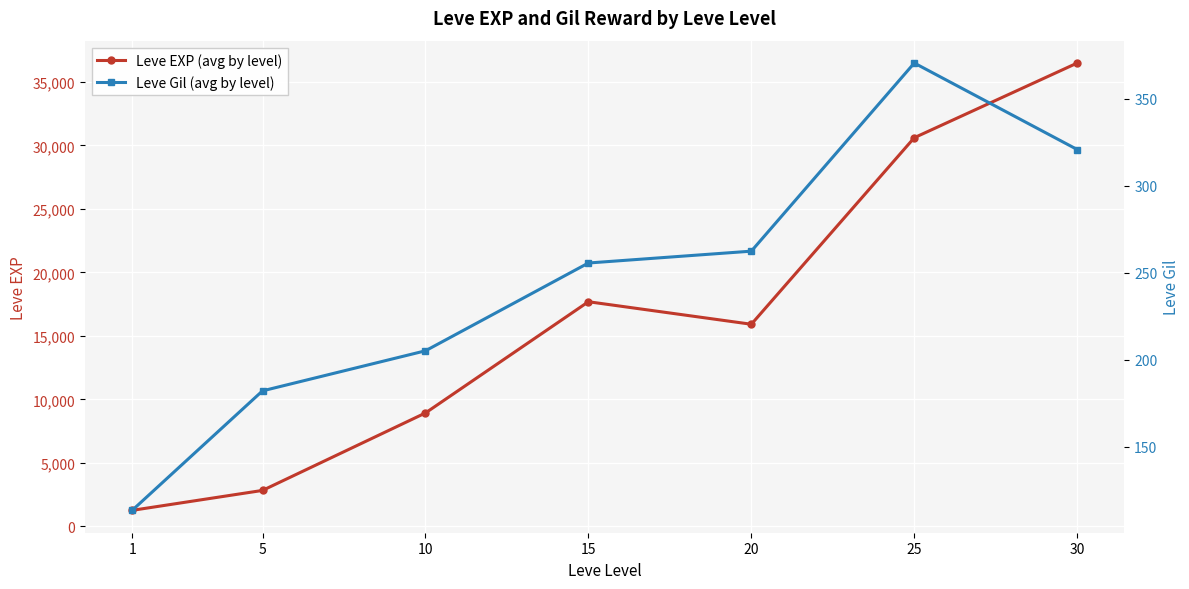

True or false: Leve EXP (avg by level) and Leve Gil (avg by level) cross at least once.

False